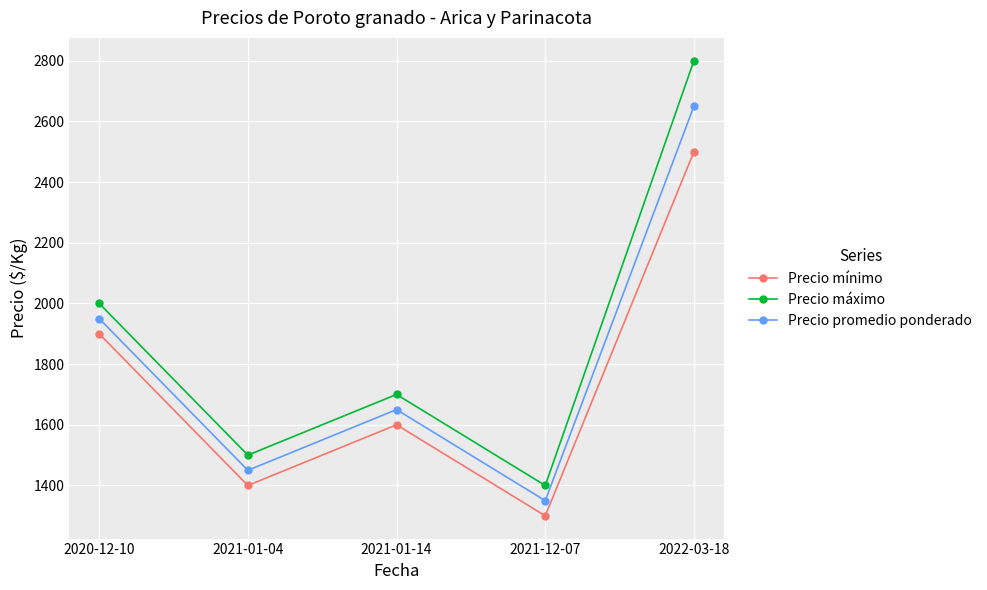

True or false: Precio promedio ponderado and Precio máximo intersect in this chart.

False